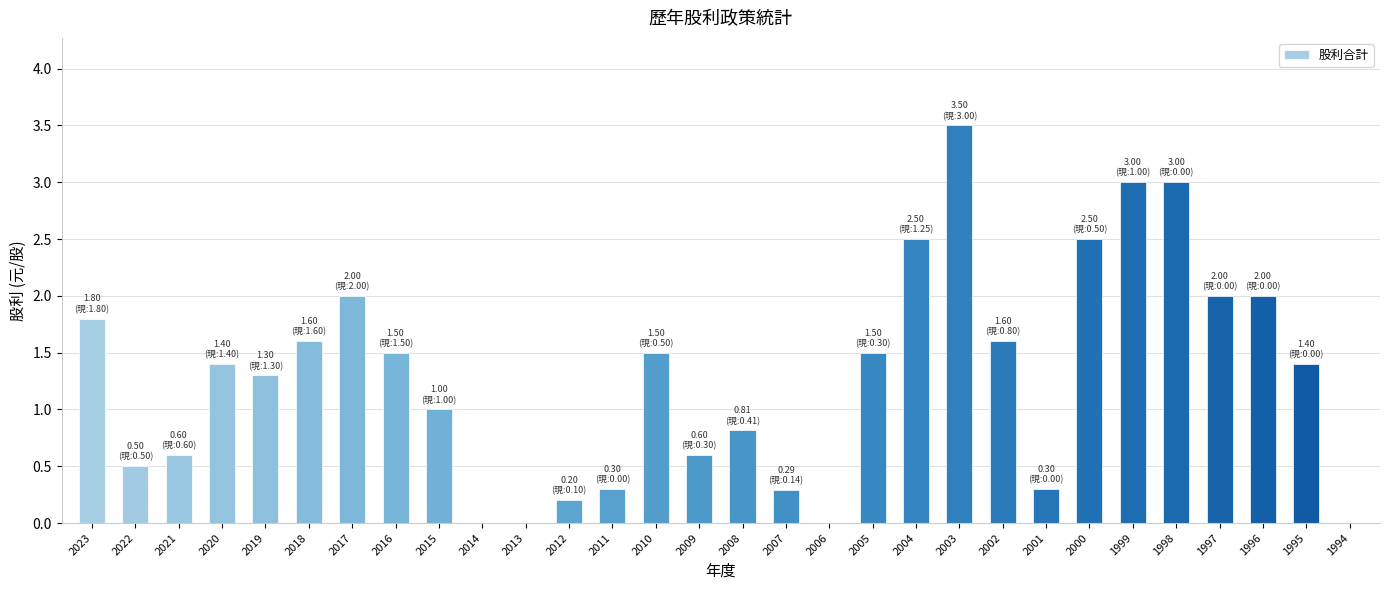

Which has a higher value, 1996 or 2003?

2003